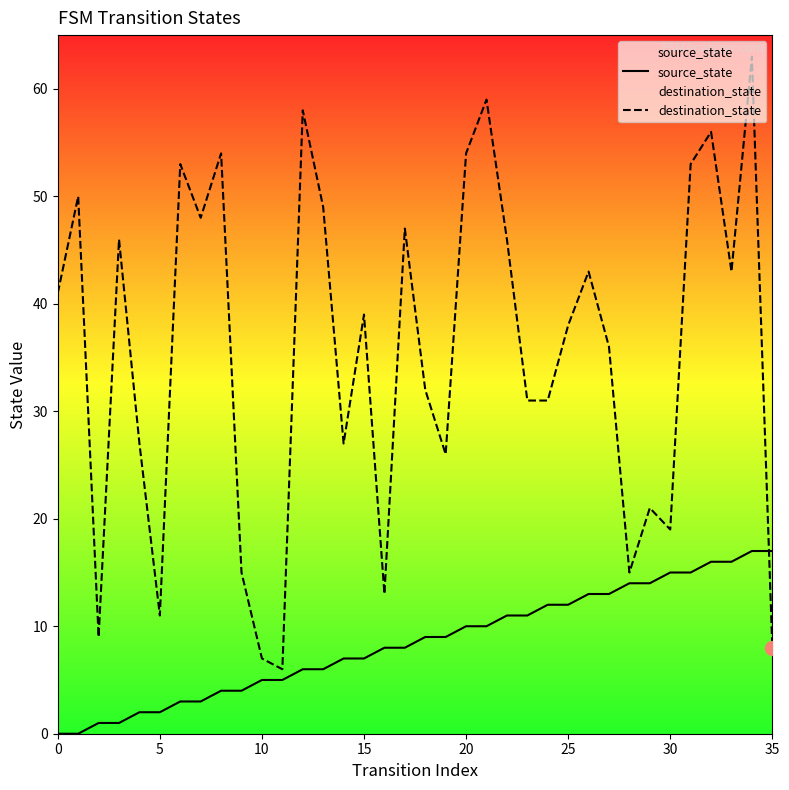

How many data points does each series have?

36